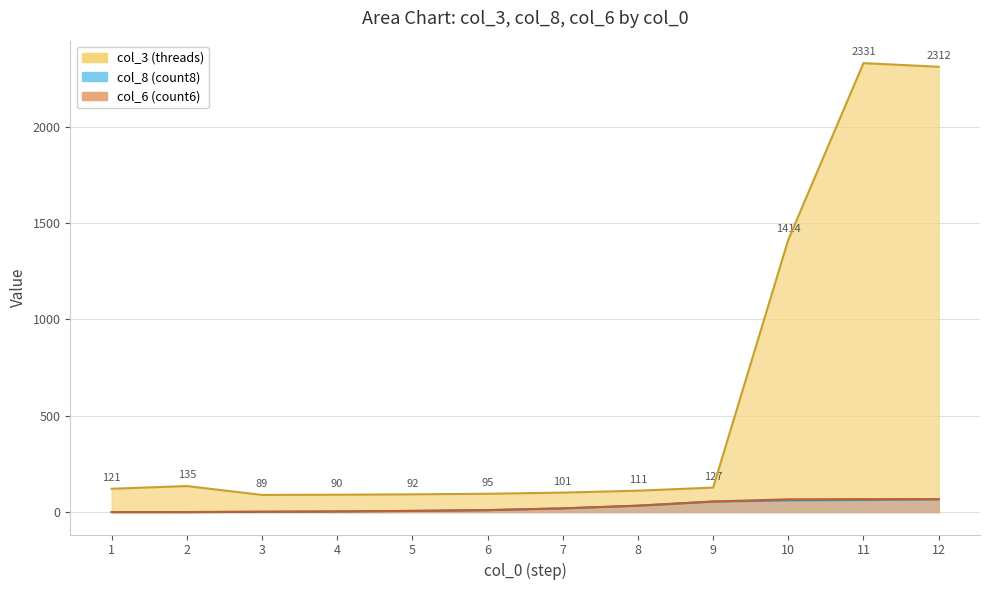

At how many categories does at least one series exceed 289?

3